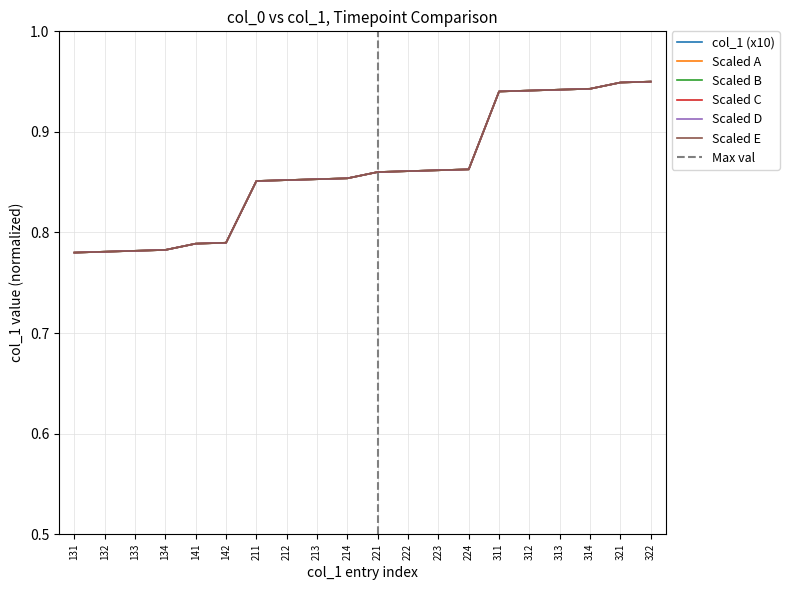

The Scaled E series shows 1.7 at 312. True or false?

False